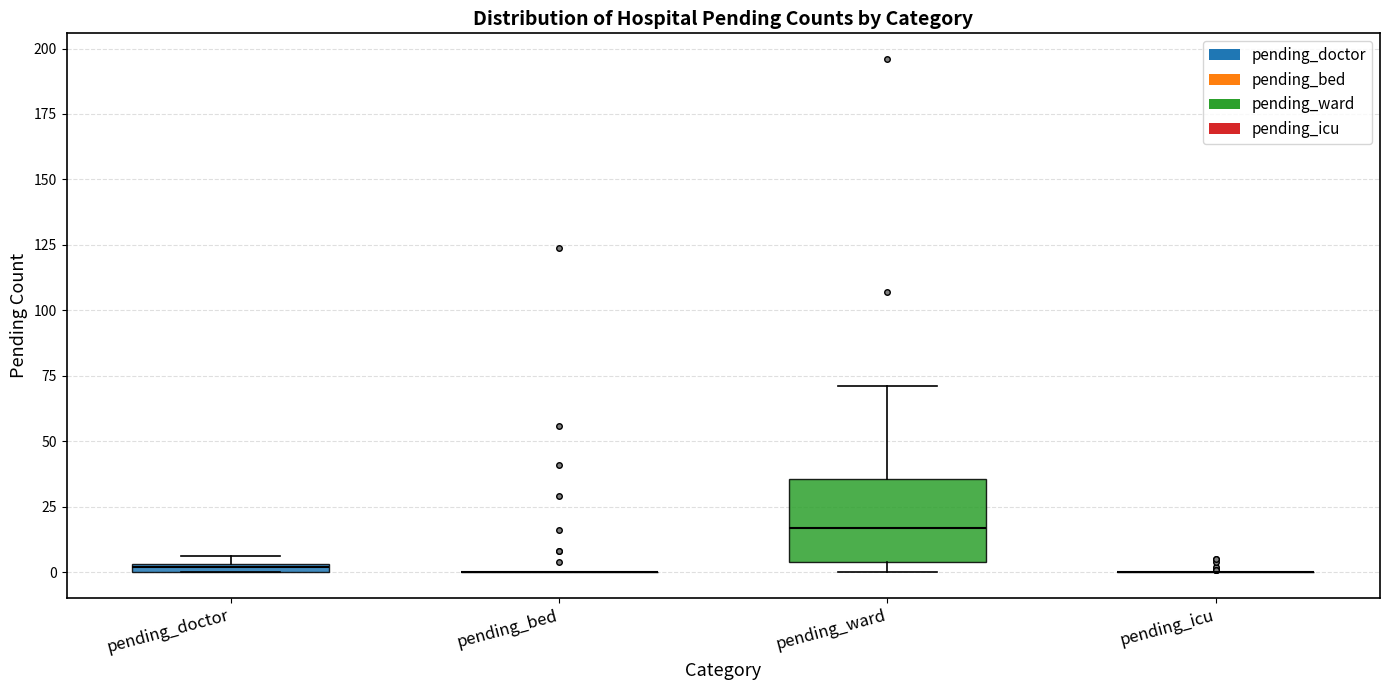

Comparing the boxes themselves (not the whiskers), which one is the tallest?

pending_ward